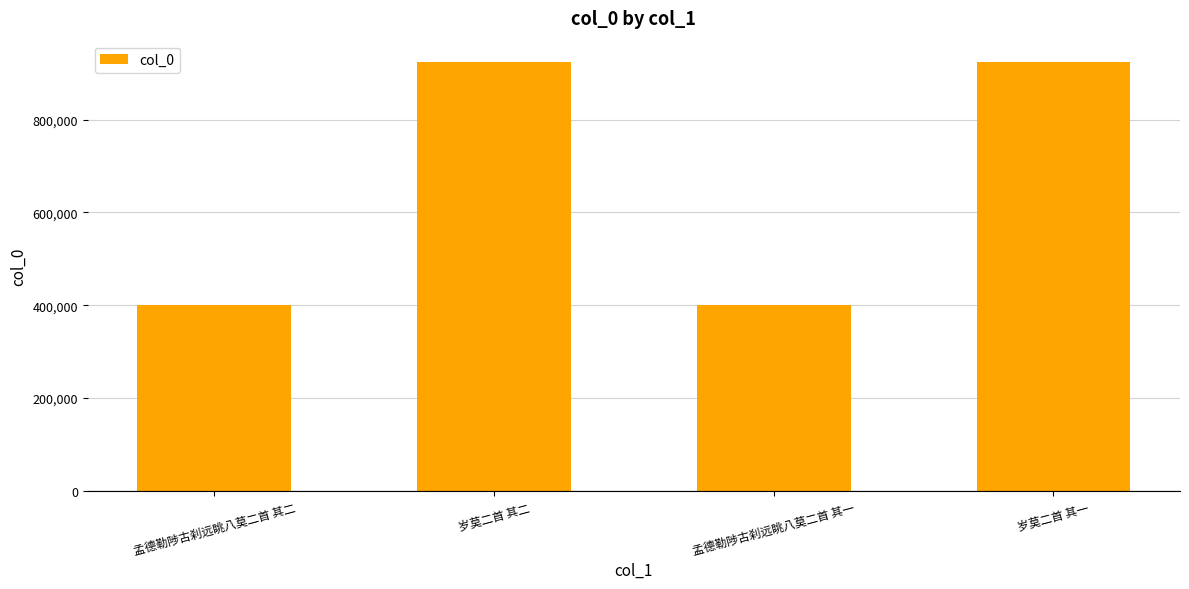

What is the label of the 3rd bar from the right?

岁莫二首 其二